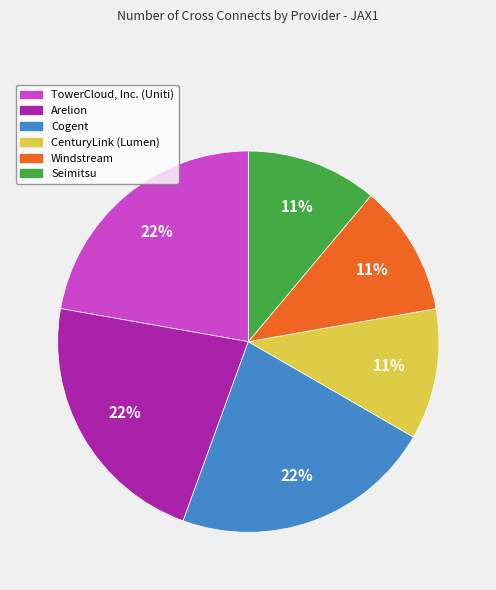

Is the sum of Cogent and TowerCloud, Inc. (Uniti) greater than half?

No